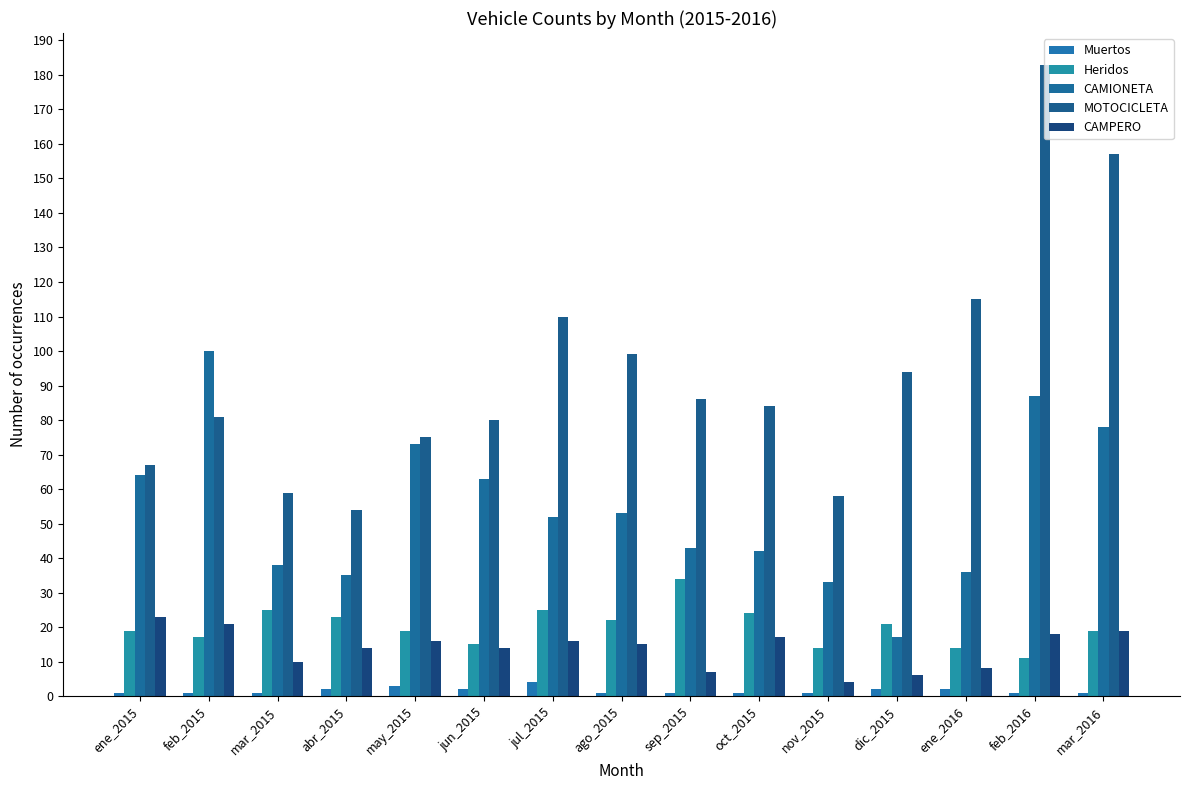

What is the sum of the Muertos values at jun_2015 and feb_2015?

3